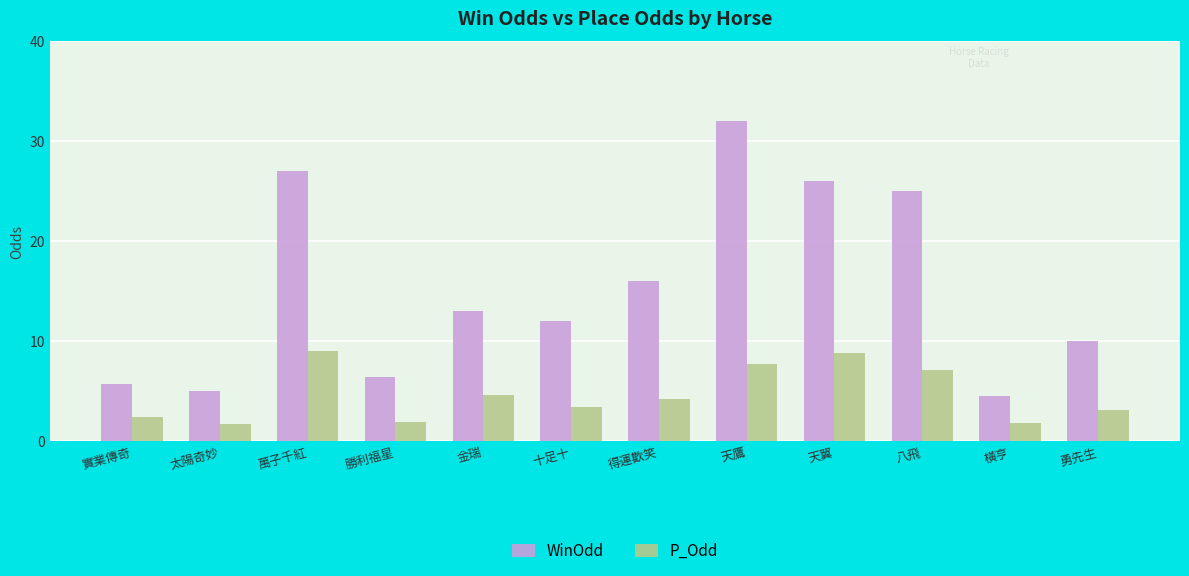

What is the greatest value displayed?

32.0